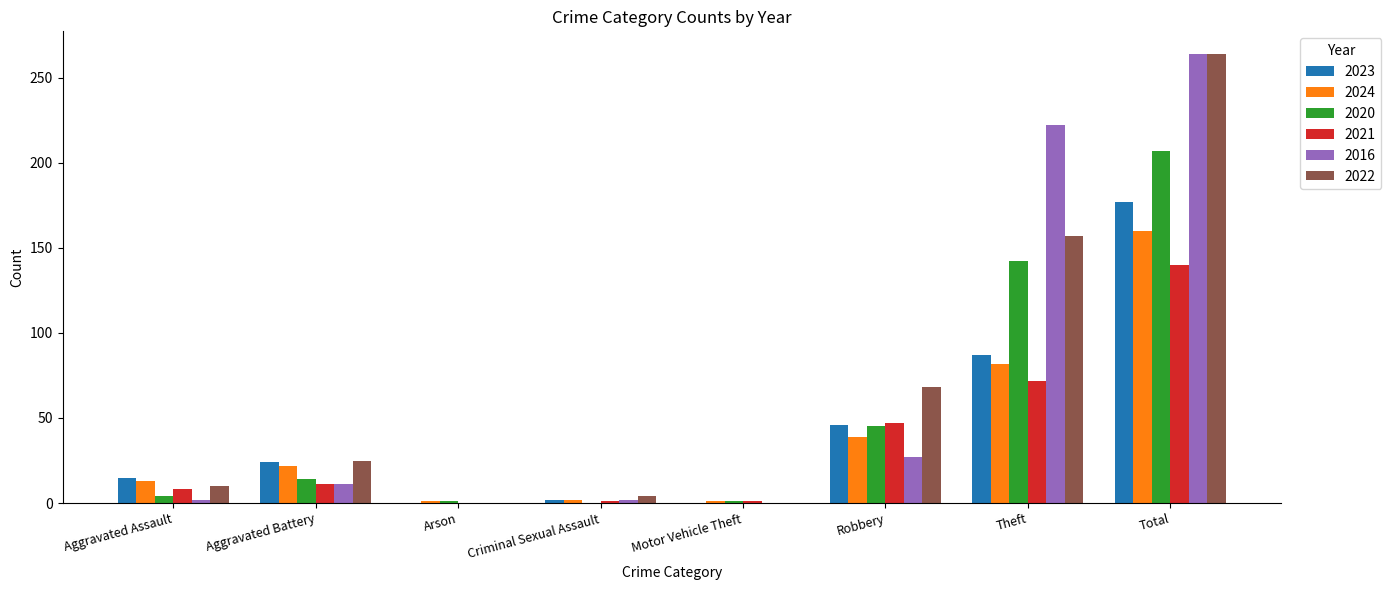

Which label corresponds to the largest value in the chart?

Total